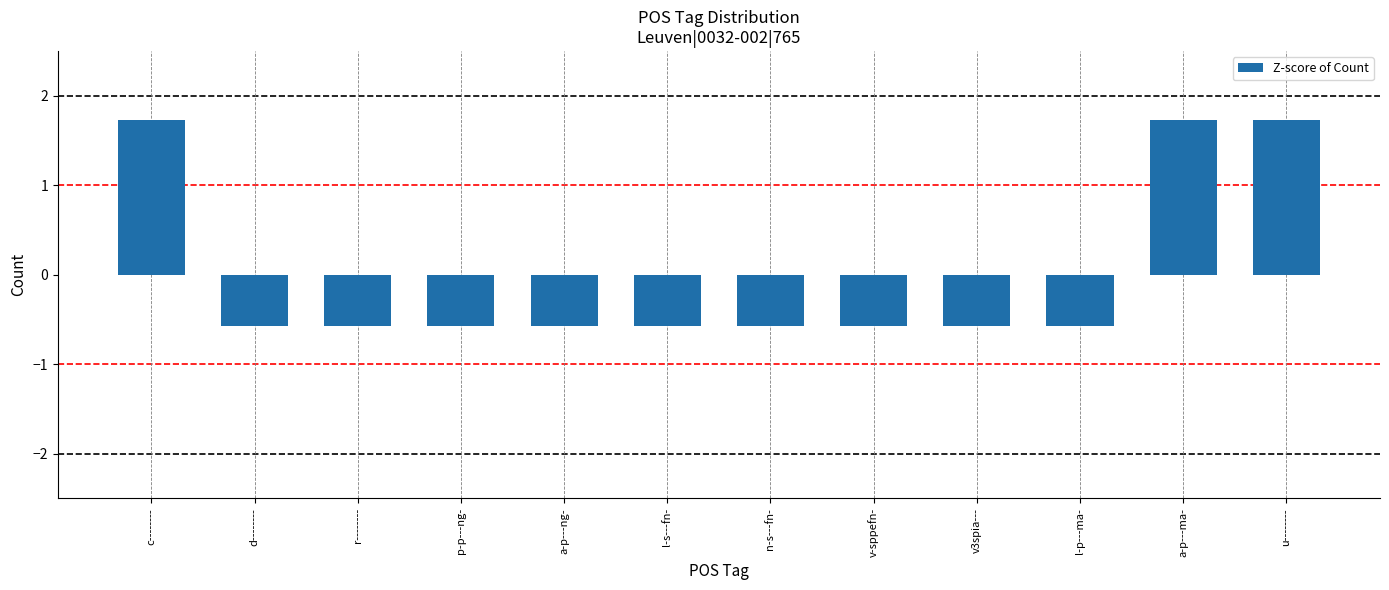

The chart shows a value of -0.6 at l-s---fn-. True or false?

True